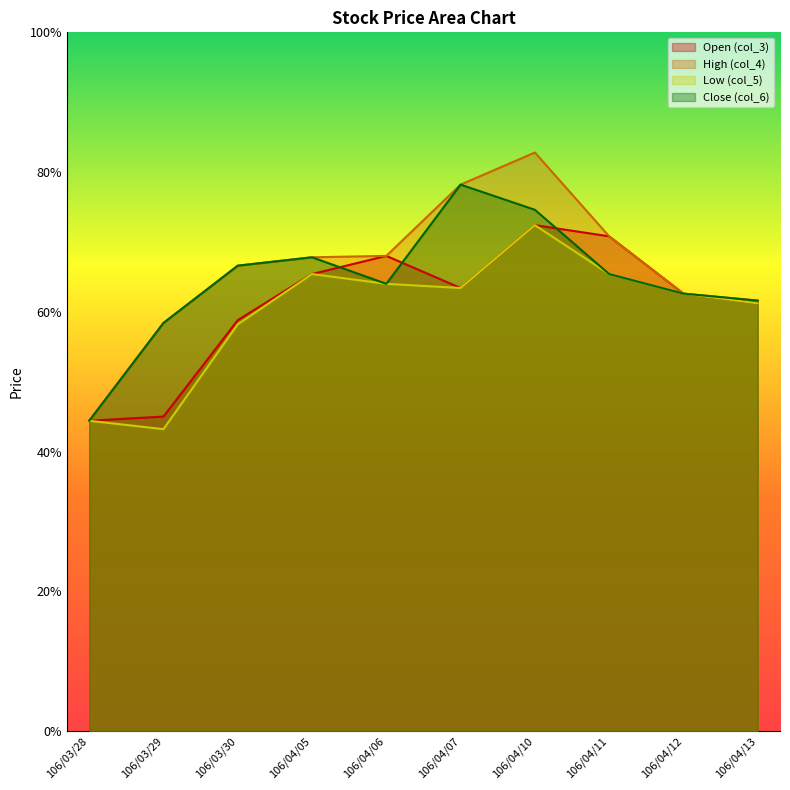

Which series has the largest total across all categories?

High (col_4)